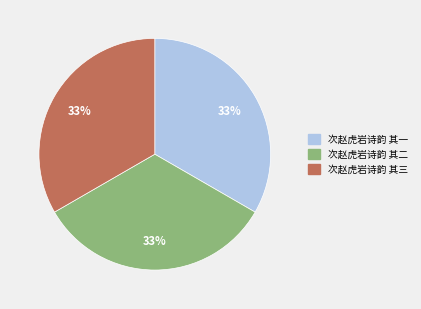

Is the sum of 次赵虎岩诗韵 其三 and 次赵虎岩诗韵 其一 greater than half?

Yes